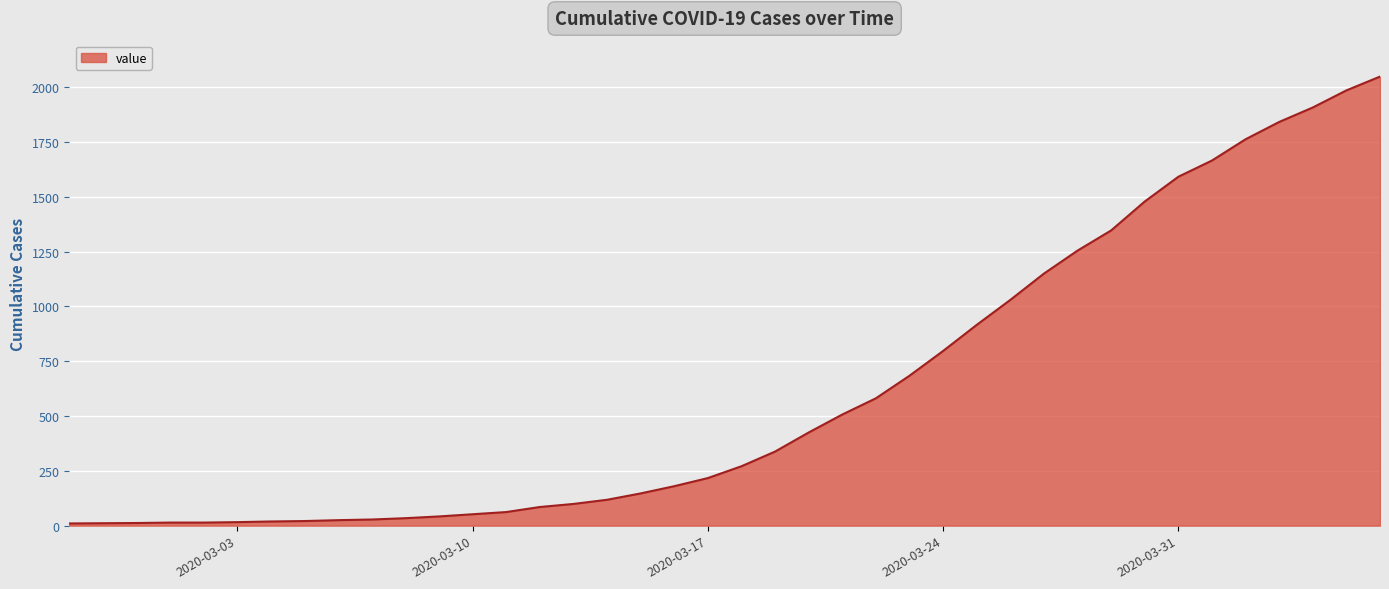

Does the chart display data point markers on the line(s)?

No